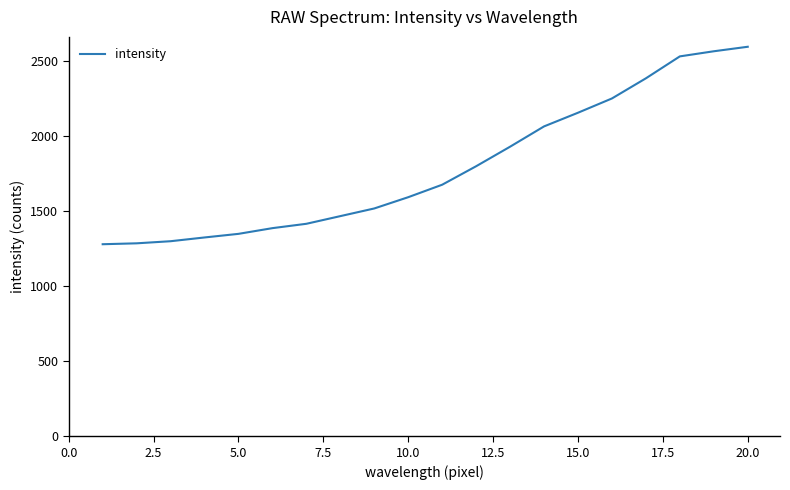

What is the smallest value displayed?

1278